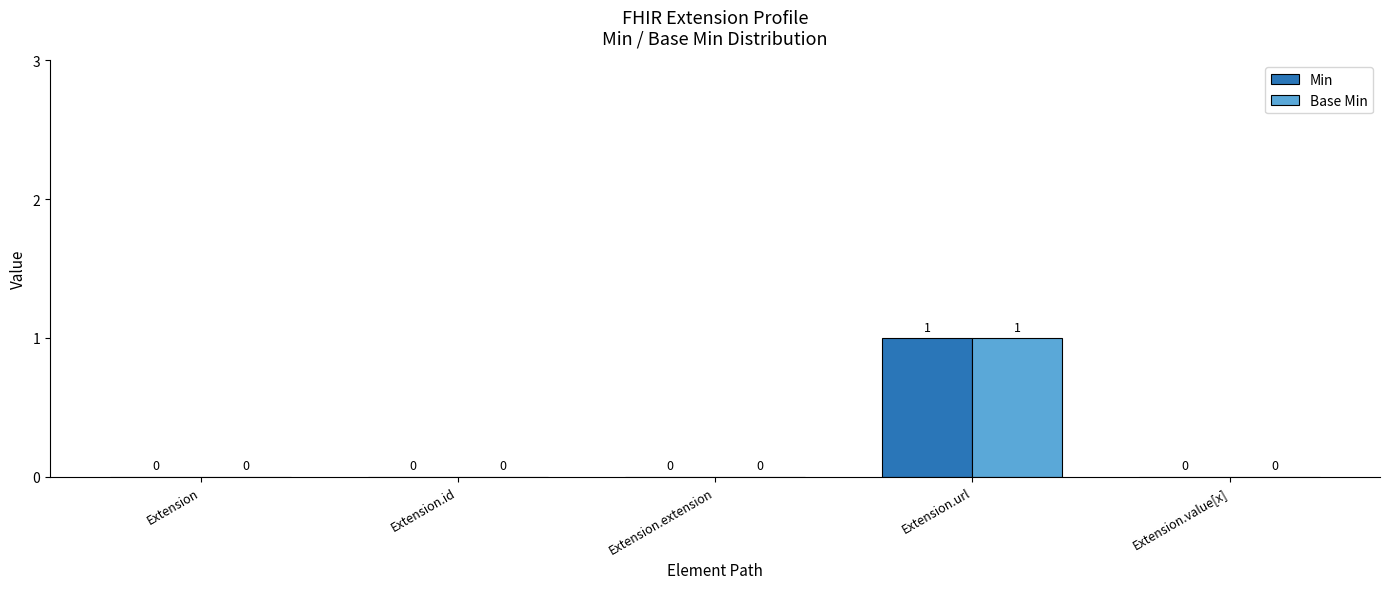

How many groups of bars are there?

5